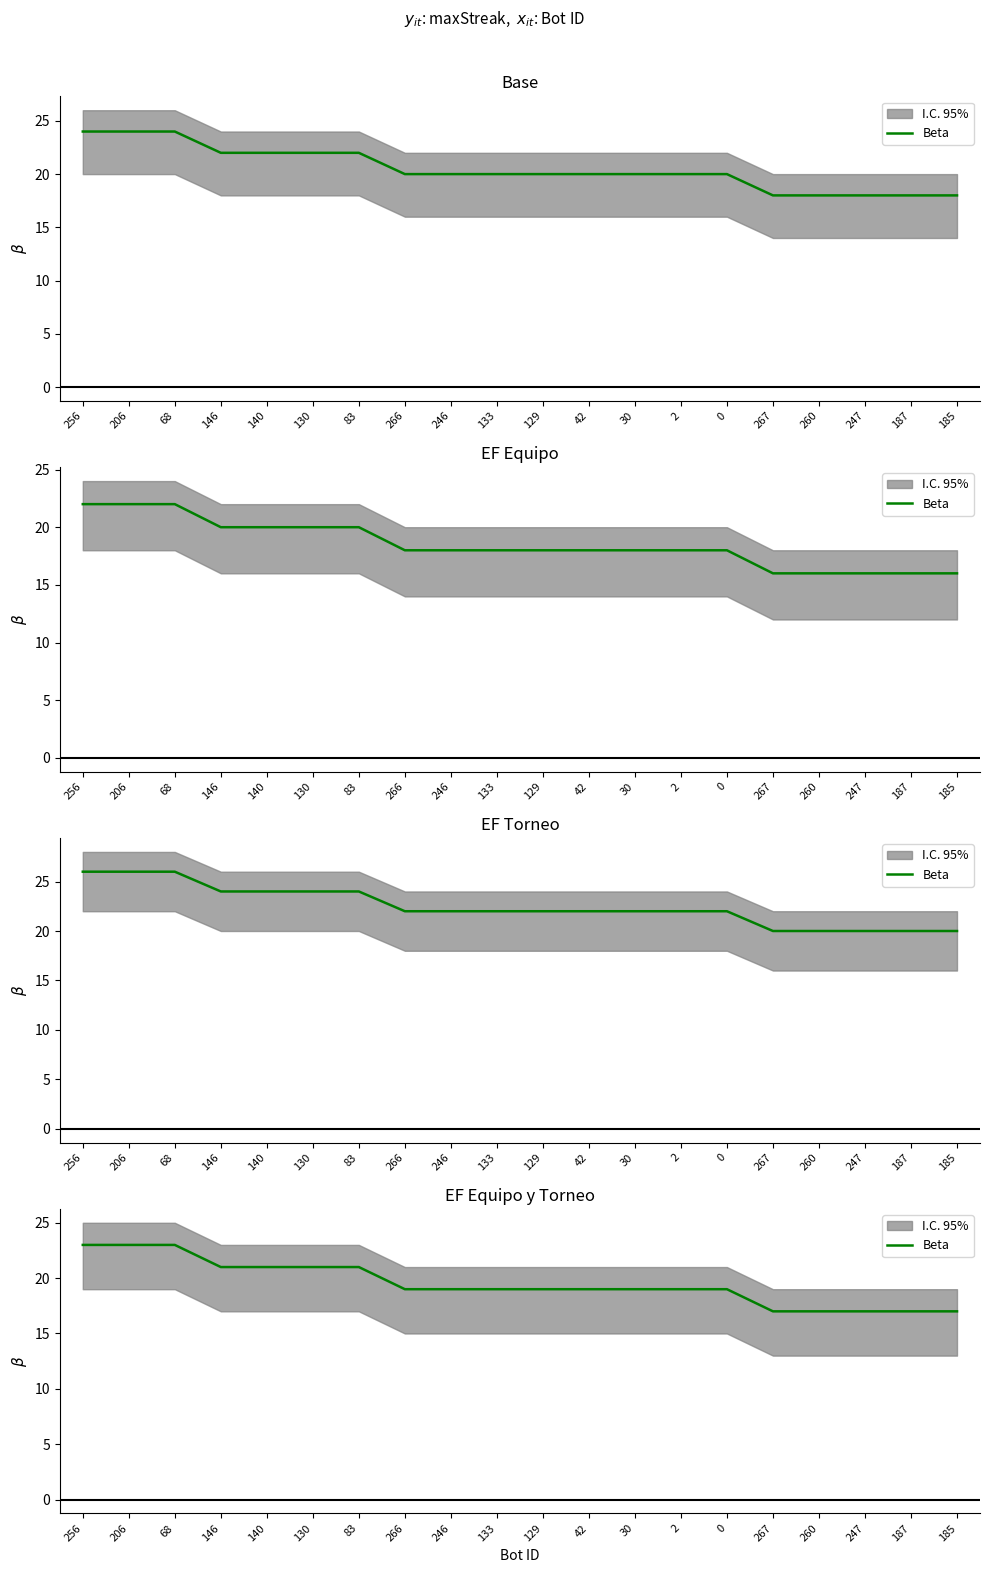

What is the sum of the values at 267 and 133?

36